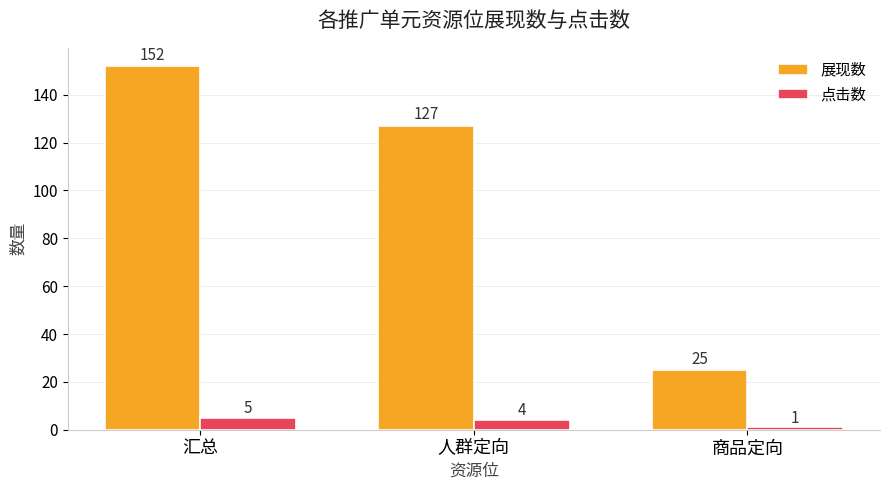

What is the value of the 点击数 bar at the 1st from the left?

5